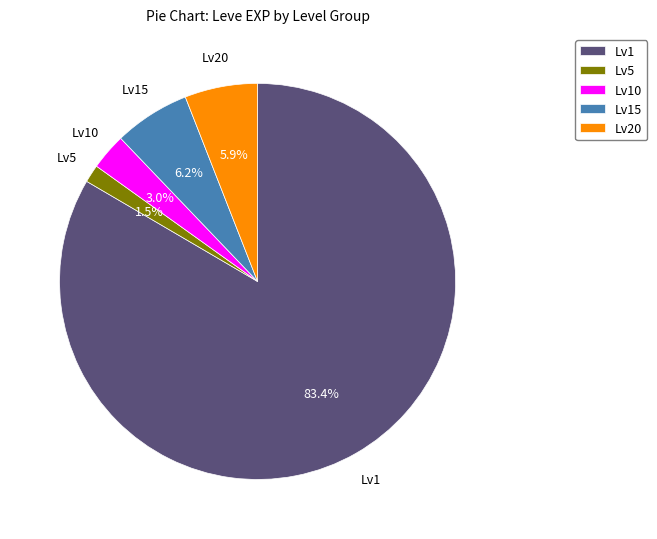

To the nearest percent, what is the average slice percentage?

20%